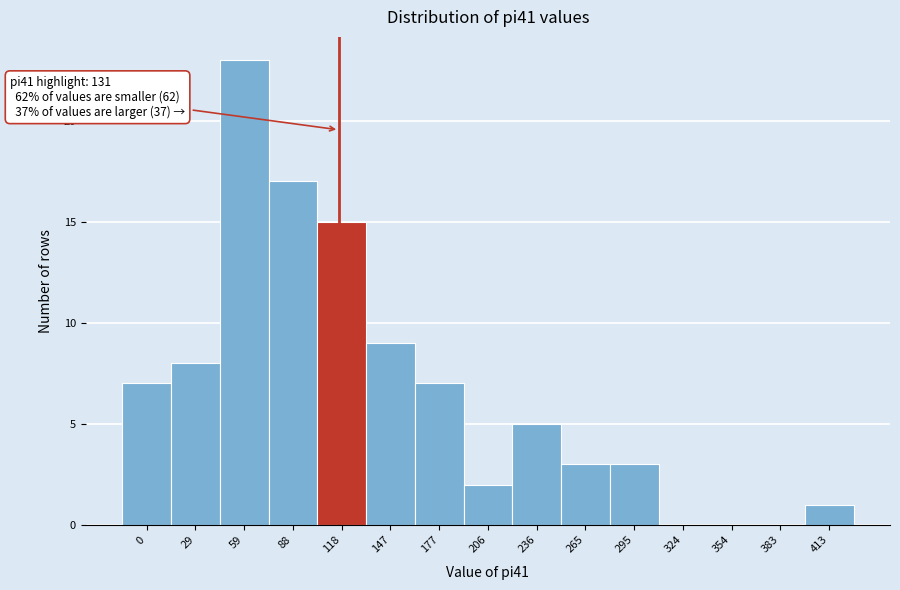

Reading left to right, transcribe all the data shown in this chart.

0=7	29=8	59=23	88=17	118=15	147=9	177=7	206=2	236=5	265=3	295=3	324=0	354=0	383=0	413=1